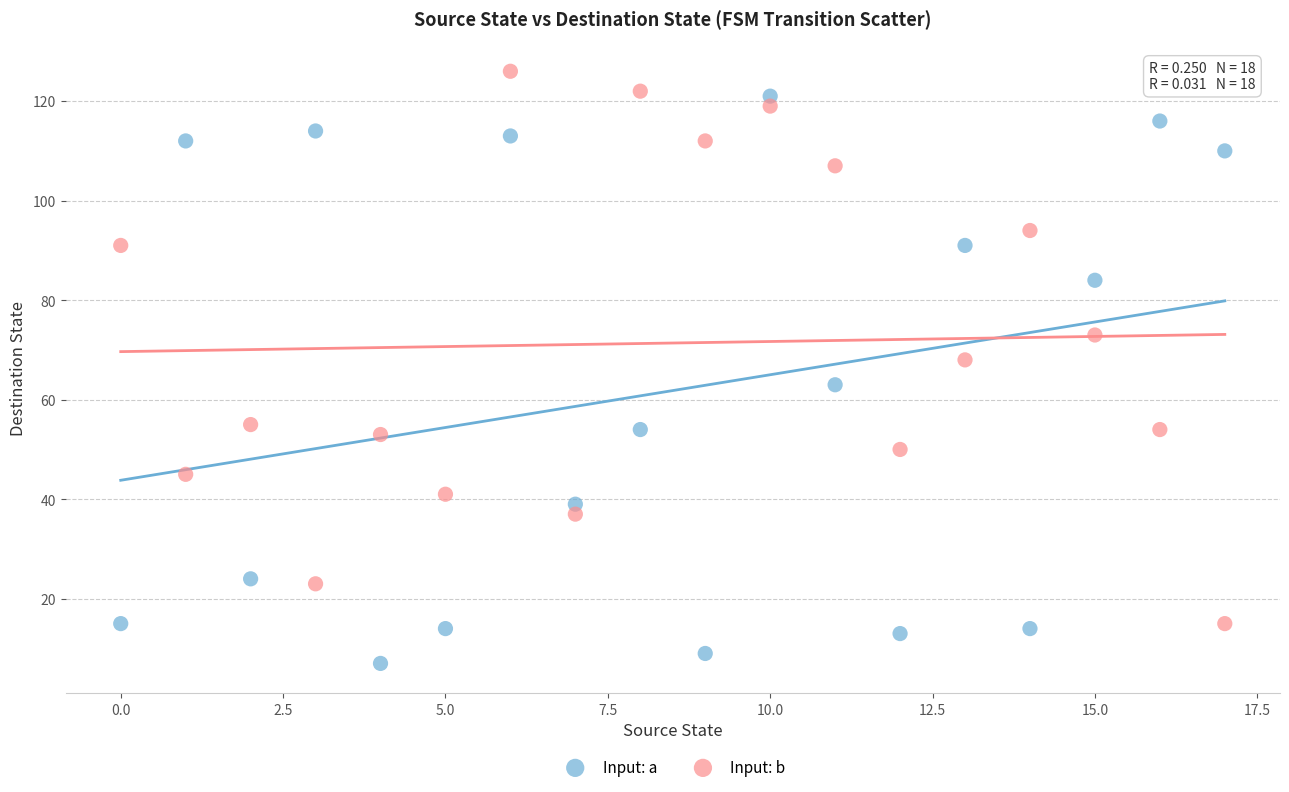

Which series contains the highest Y value?

Input: b